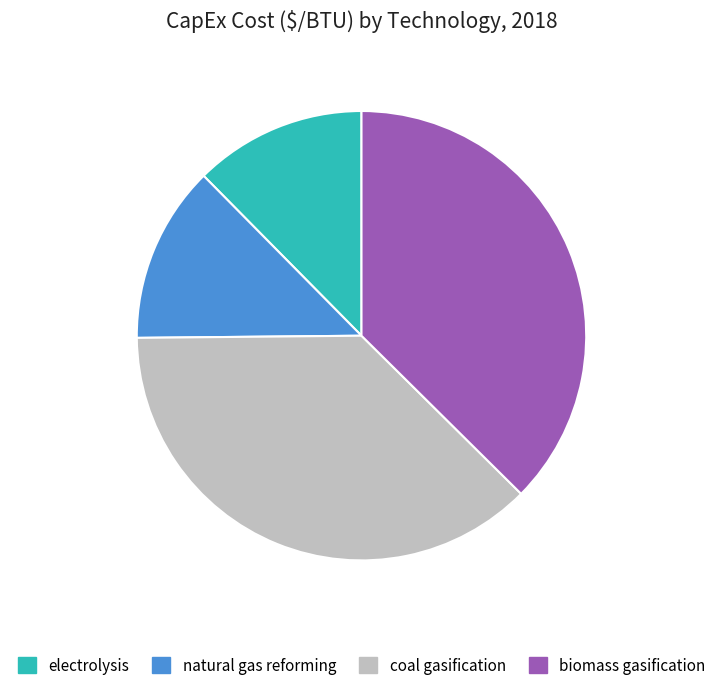

The natural gas reforming slice represents 13% of the pie. True or false?

True